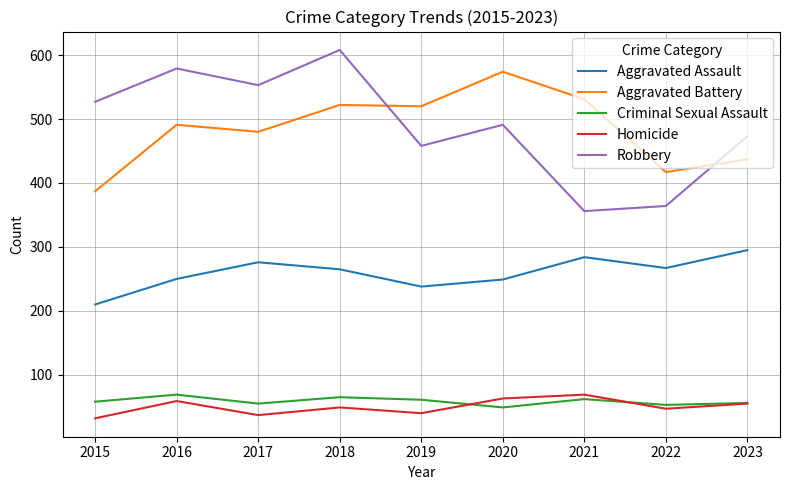

Rank the categories by Robbery value from highest to lowest.

2018, 2016, 2017, 2015, 2020, 2023, 2019, 2022, 2021